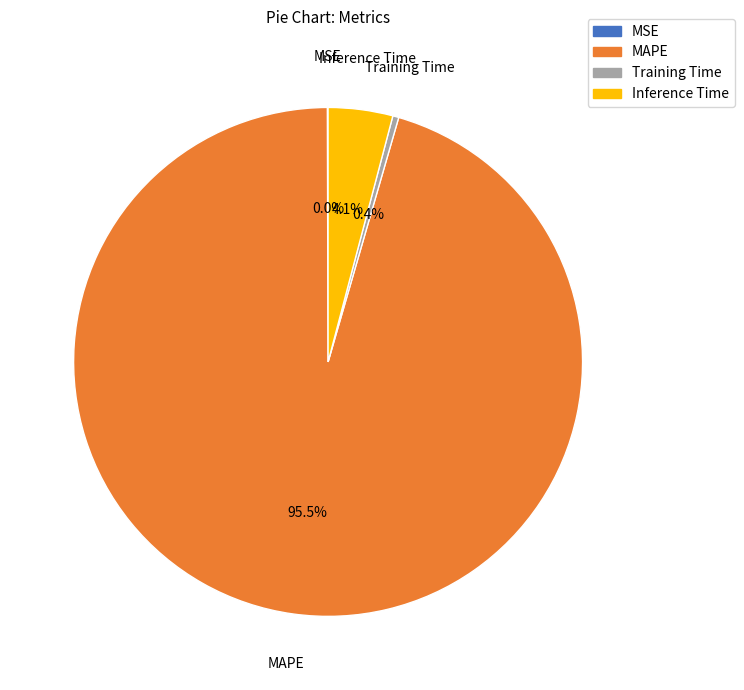

Which has a higher value, MAPE or Training Time?

MAPE